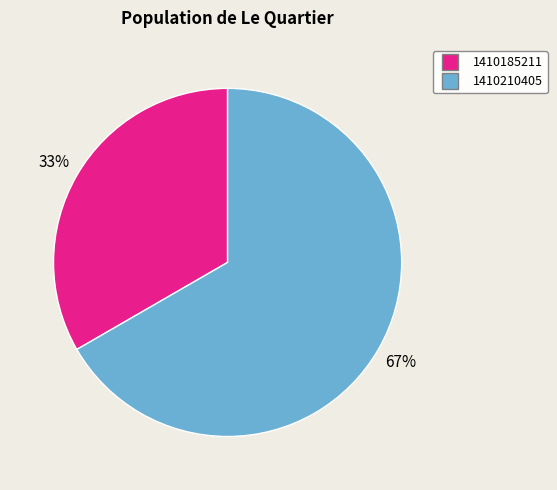

To the nearest percent, what is the average slice percentage?

50%